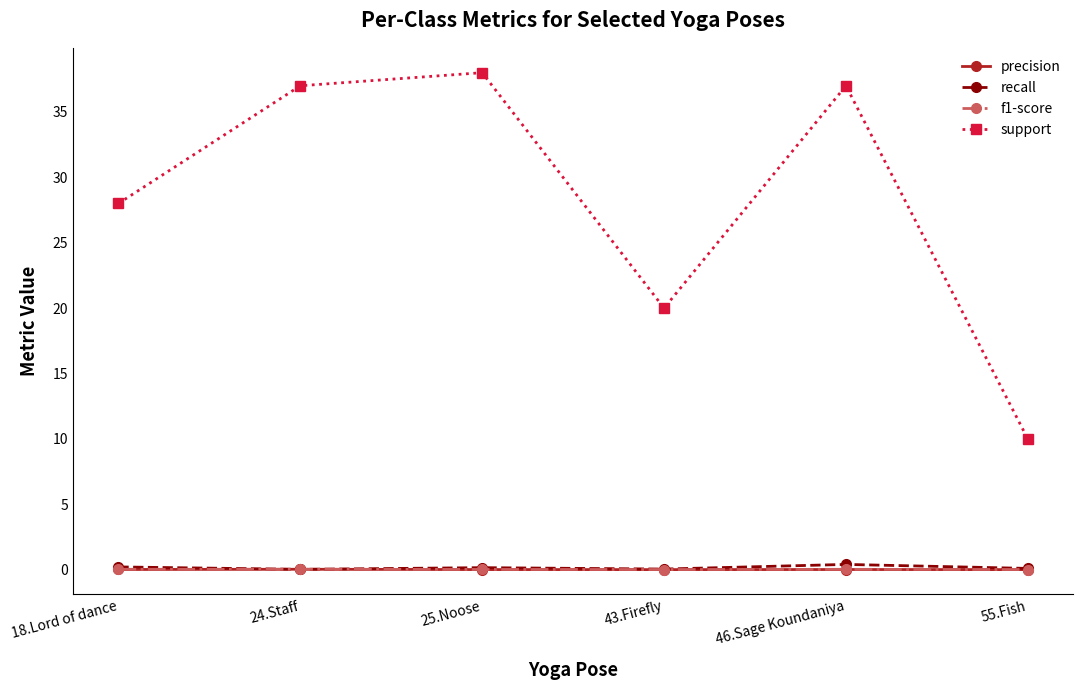

Which series changed the most between 18.Lord of dance and 46.Sage Koundaniya?

support